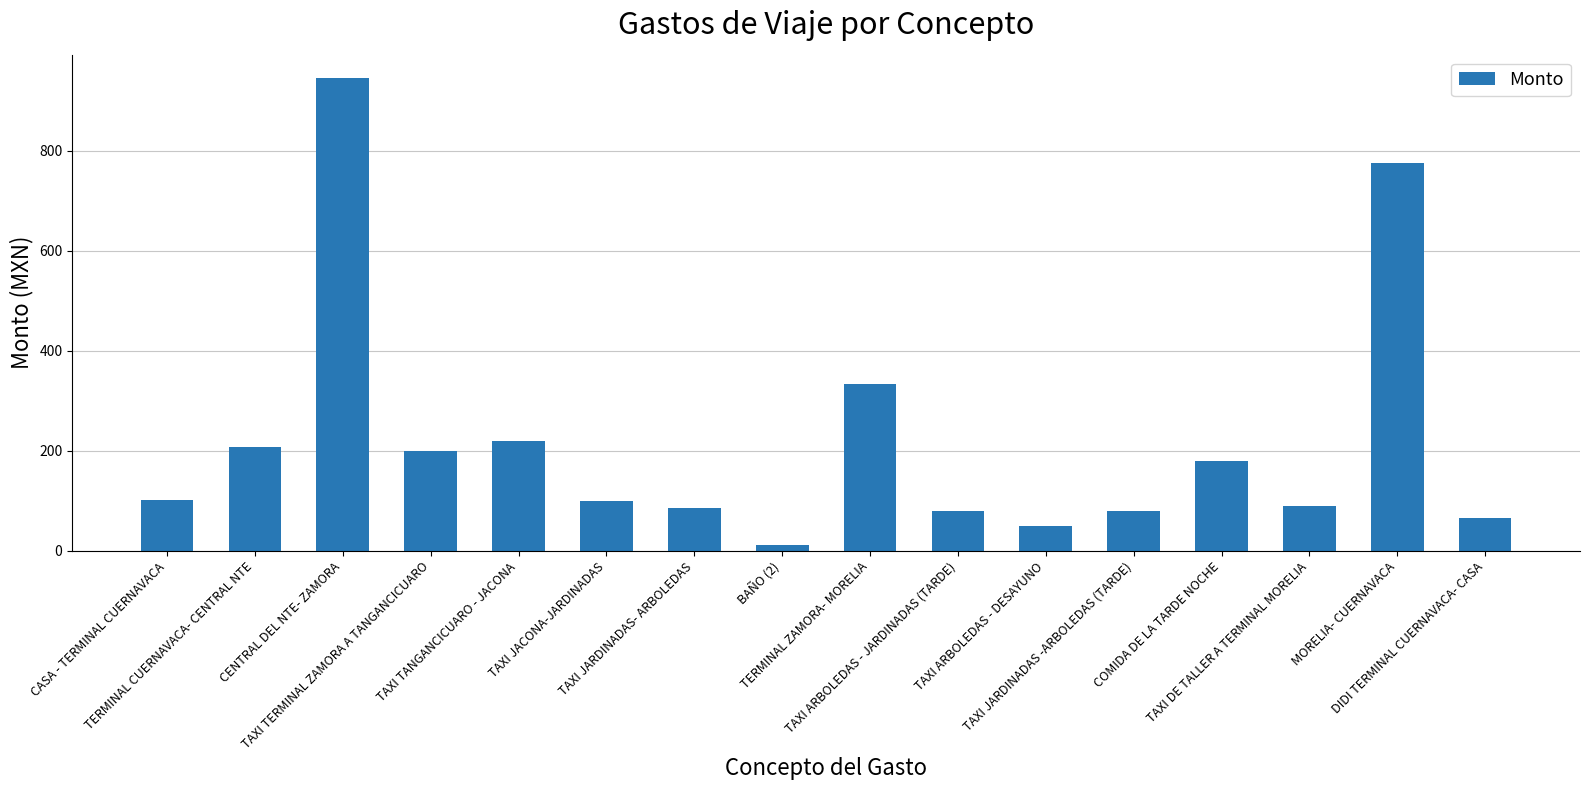

What is the maximum value shown in the chart?

945